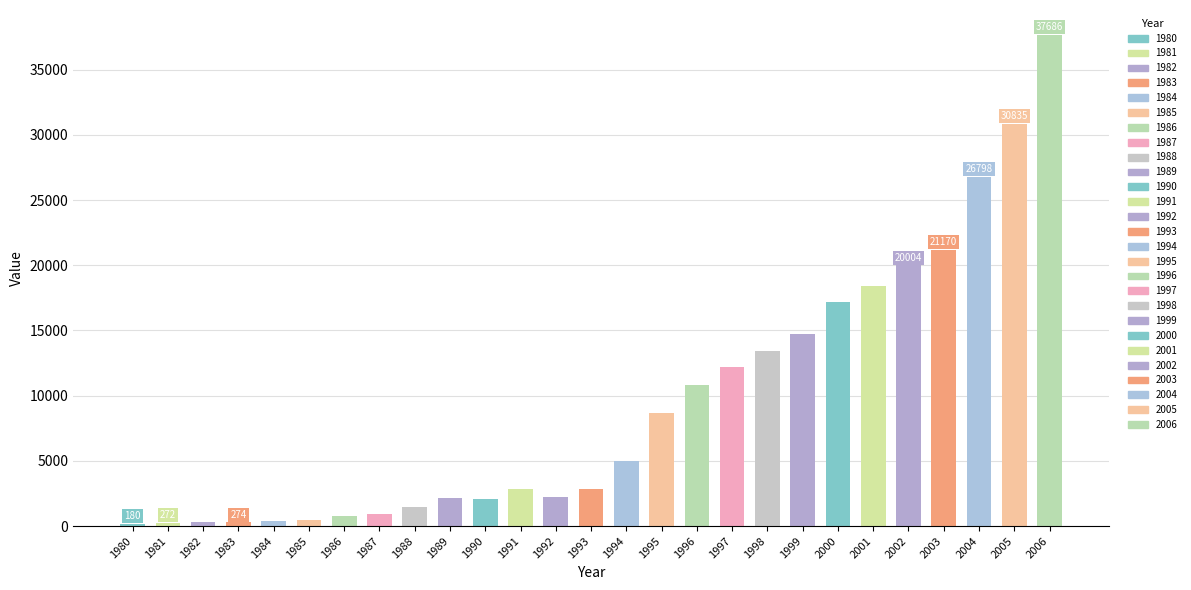

Where is the data nearest to the value 18933?

2001